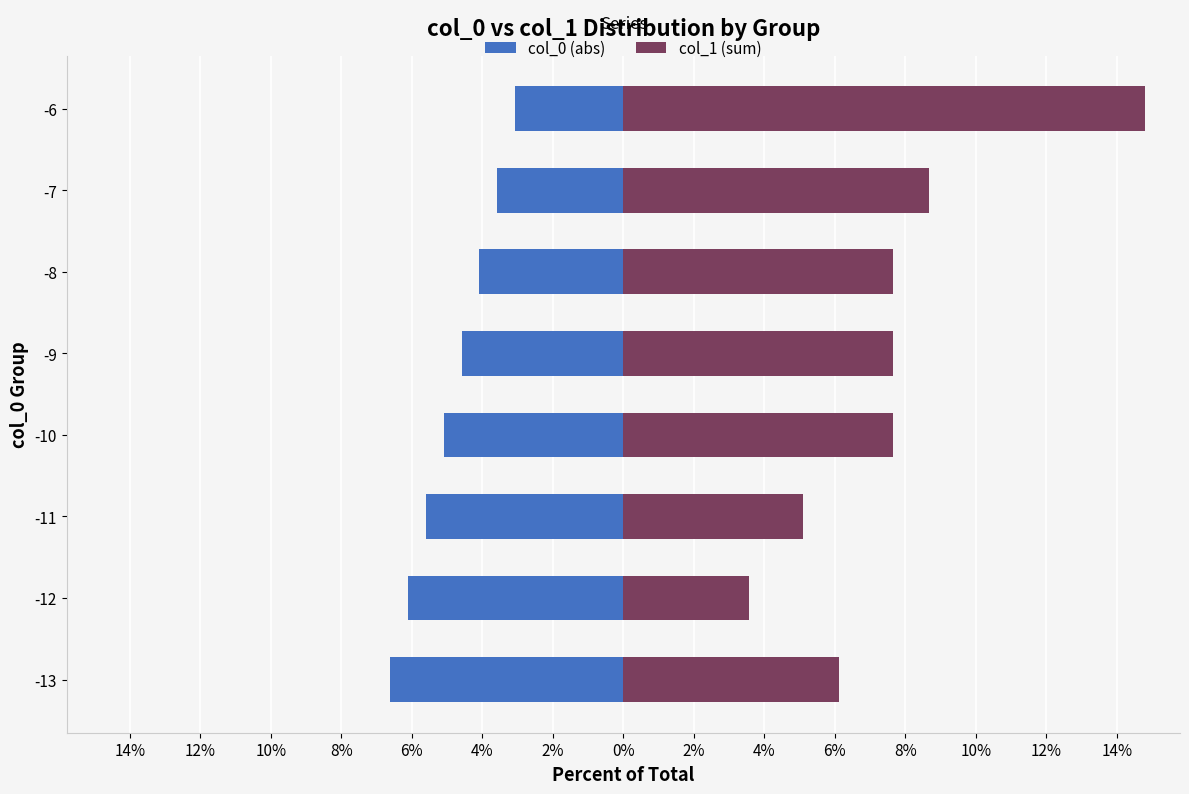

Reading right to left, list all the values displayed in this chart.

col_0 (abs): -3.1	-3.6	-4.1	-4.6	-5.1	-5.6	-6.1	-6.6
col_1 (sum): 14.8	8.7	7.7	7.7	7.7	5.1	3.6	6.1